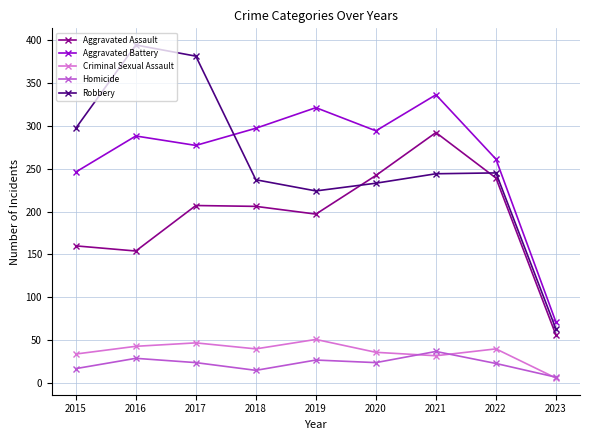

Count the number of categories in the chart.

9